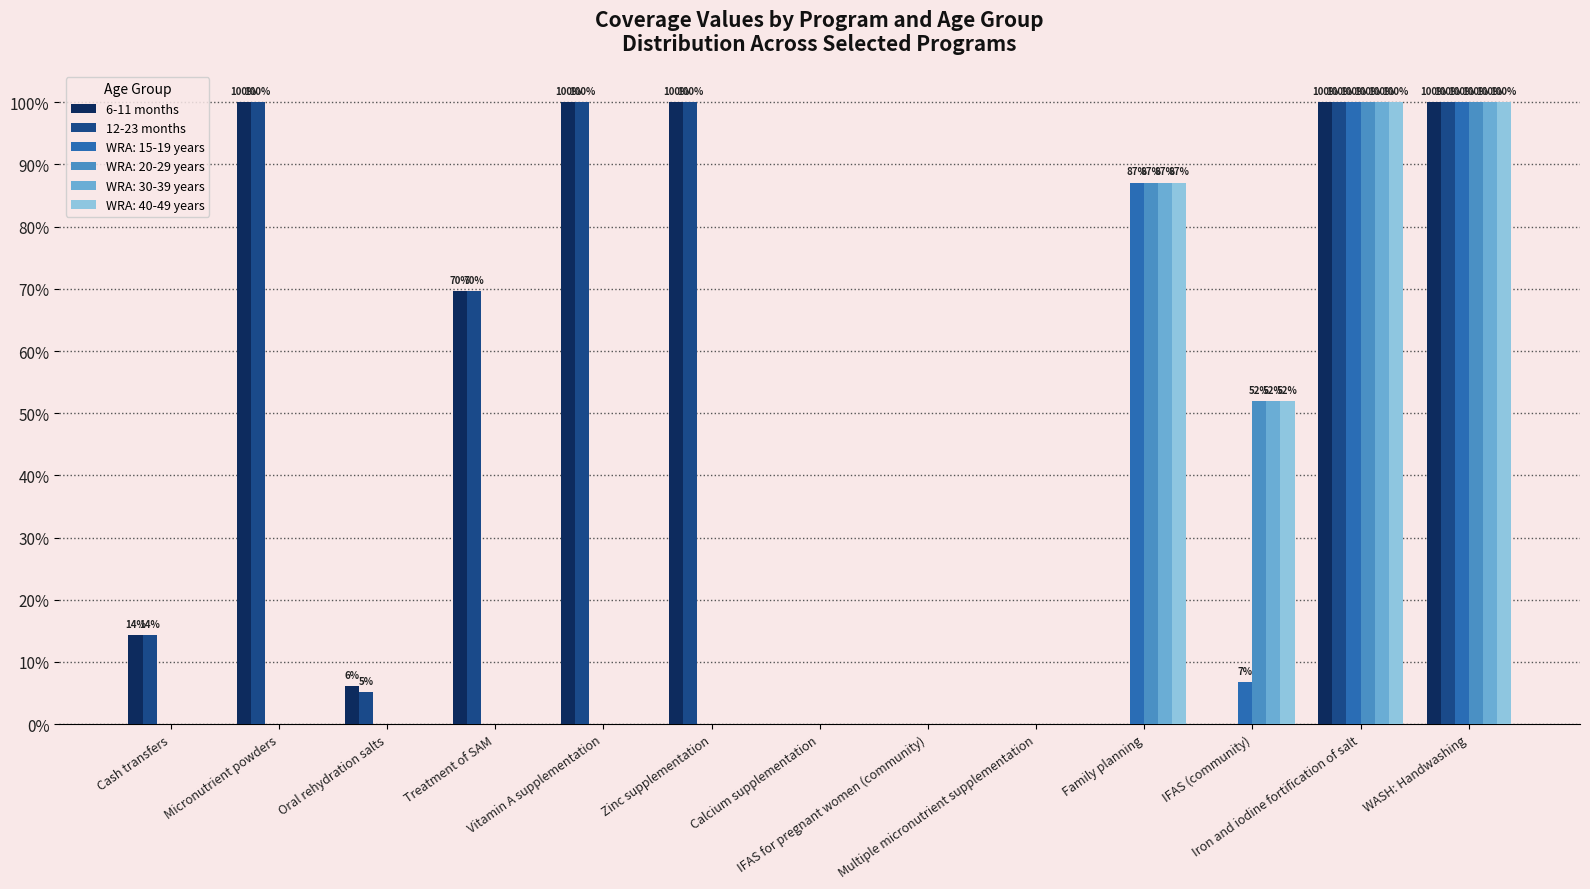

What are all the series names shown in the legend?

6-11 months, 12-23 months, WRA: 15-19 years, WRA: 20-29 years, WRA: 30-39 years, WRA: 40-49 years